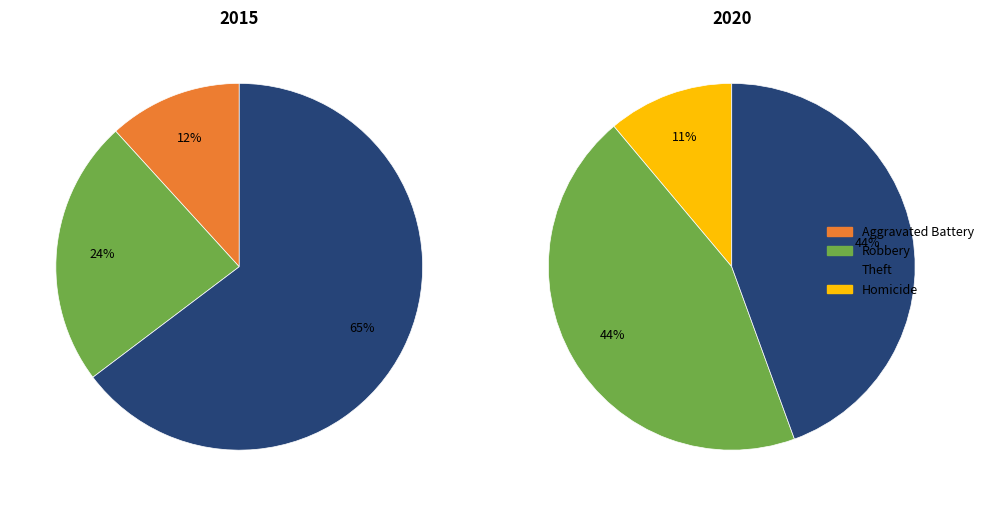

Between Robbery and Aggravated Battery, which is larger?

Robbery